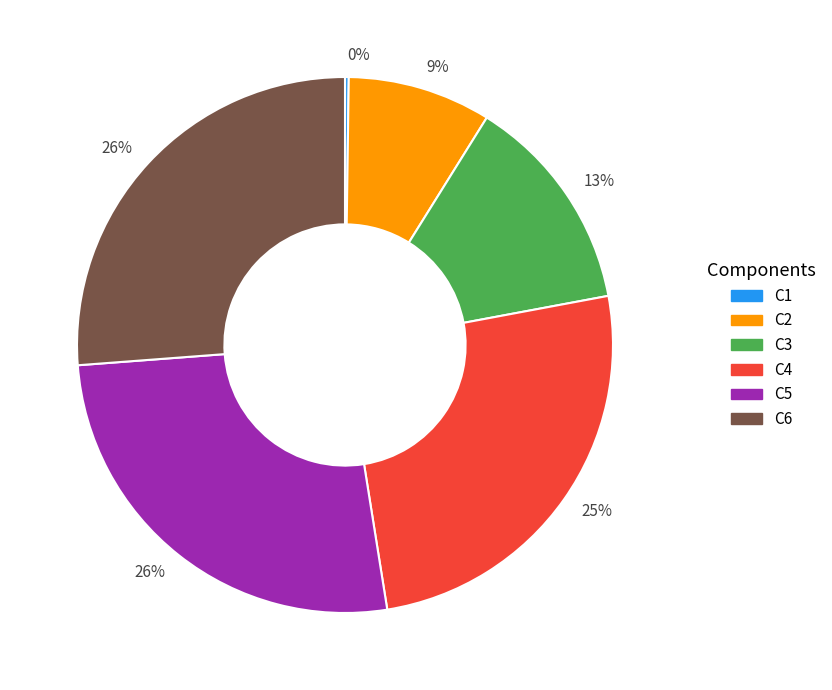

Between C5 and C4, which is larger?

C5